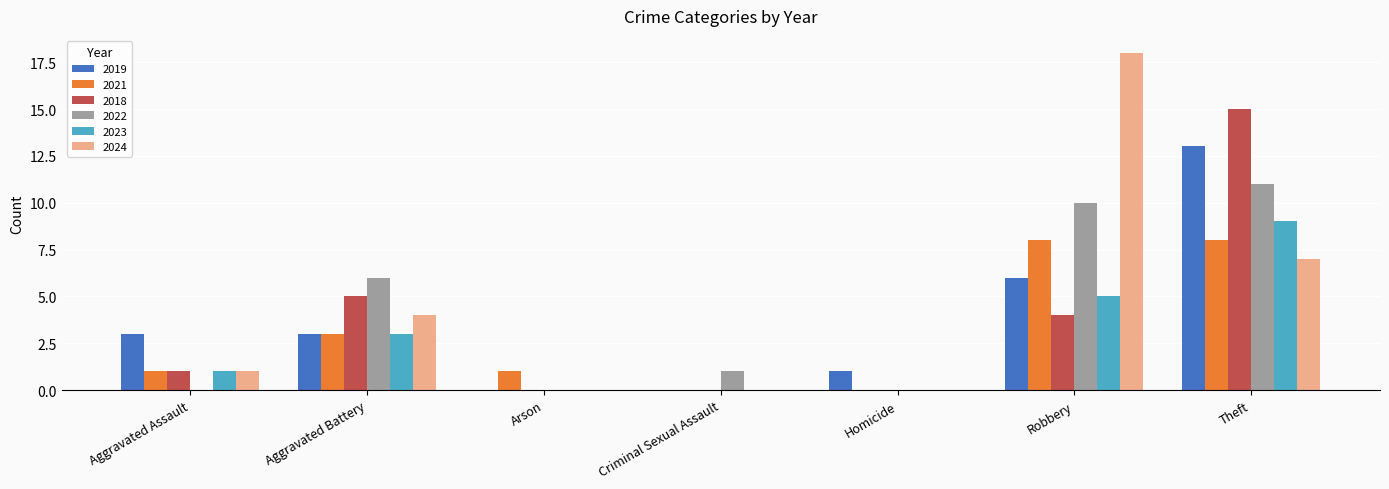

What is the total value across all series at Aggravated Battery?

24